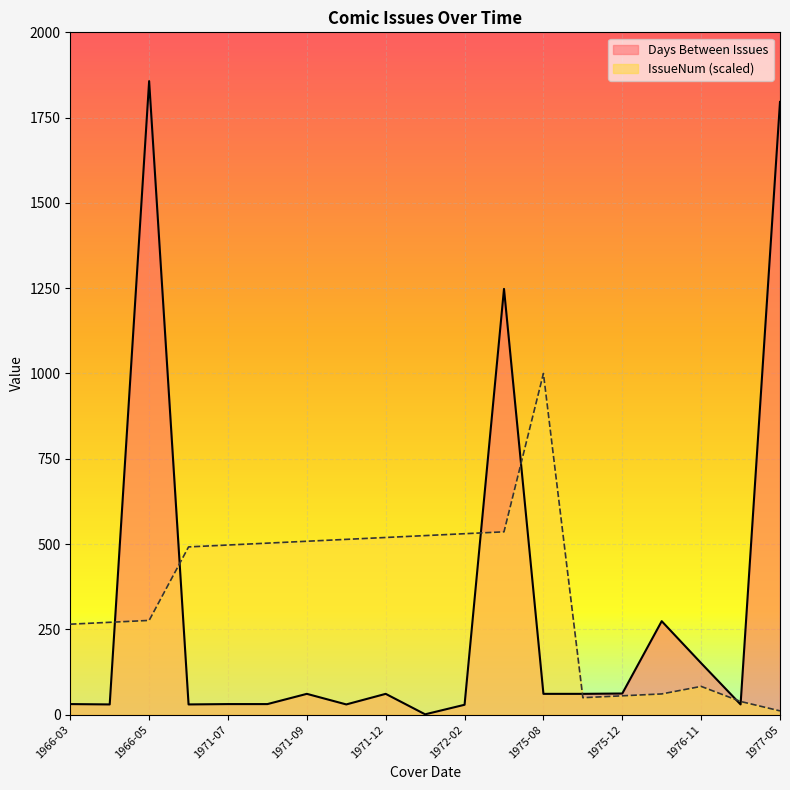

Which series has the widest spread of values?

Days Between Issues